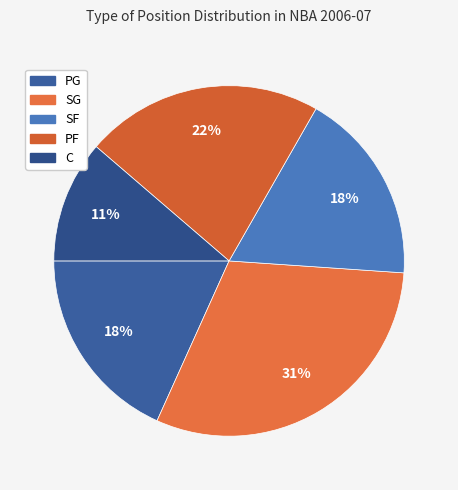

To the nearest percent, what portion does SG represent?

31%